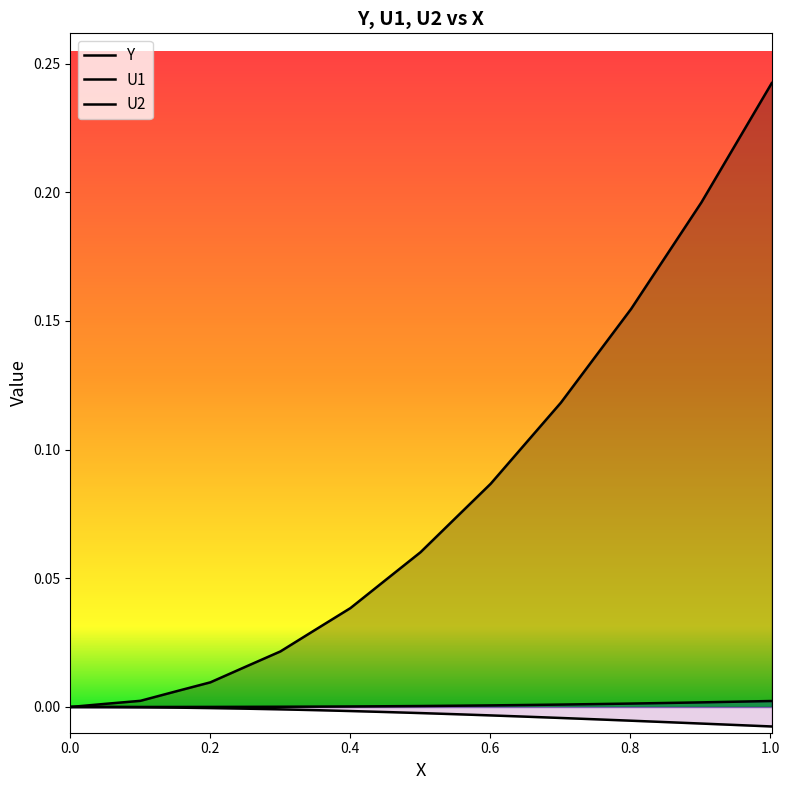

Does the chart display data point markers on the line(s)?

No